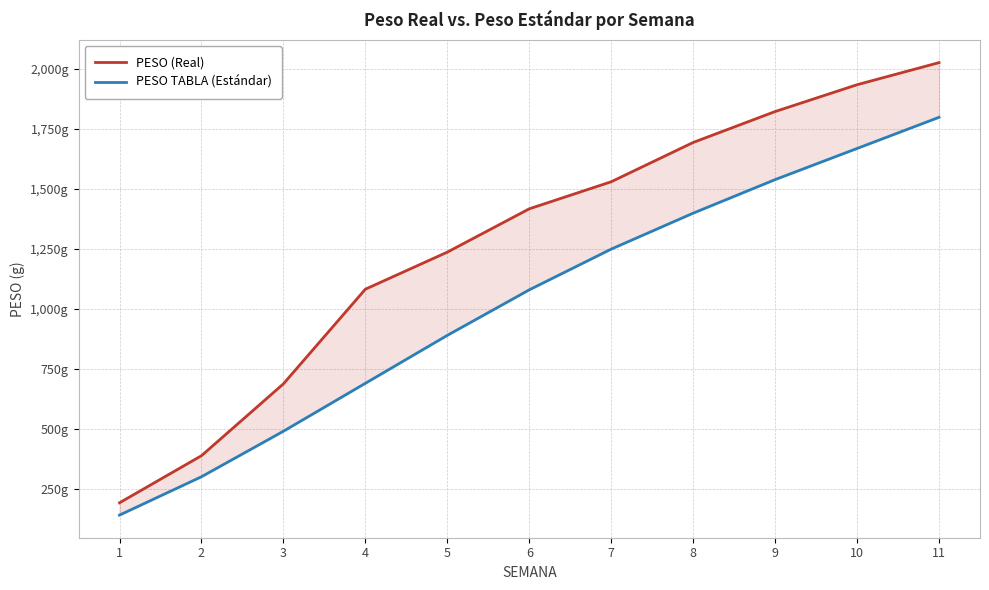

What is the spread (max minus min) of values at 11?

228.2